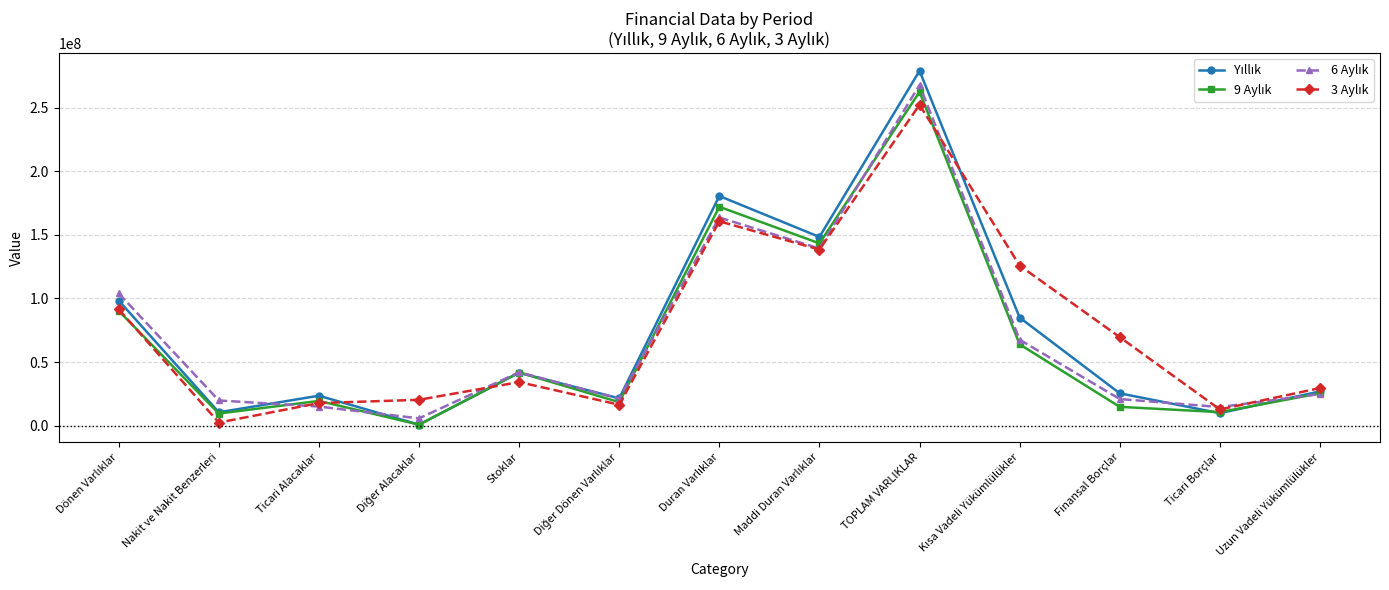

What is the label of the 3rd point from the right?

Finansal Borçlar